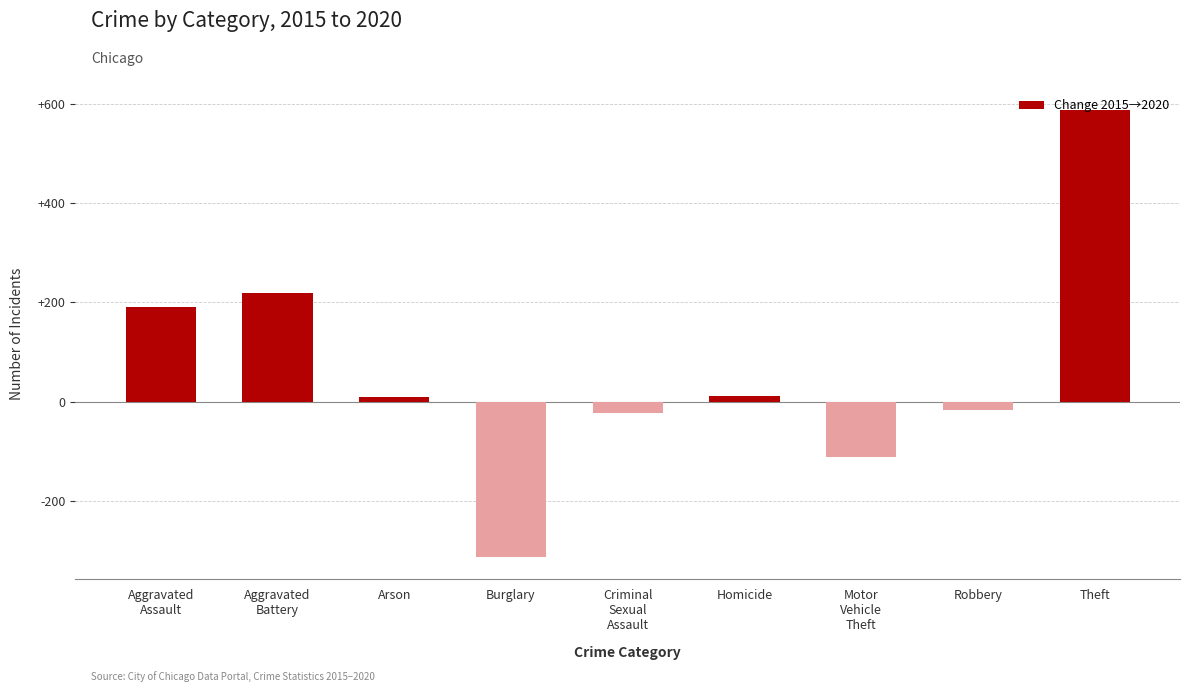

What is the label of the 9th bar from the left?

Theft